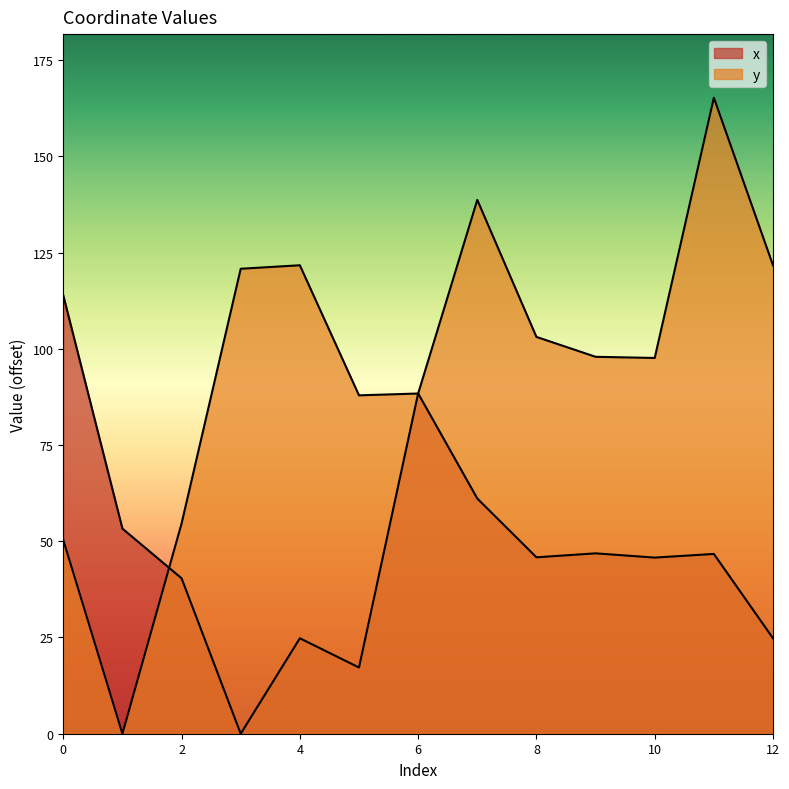

Which series has the largest range (max minus min)?

y